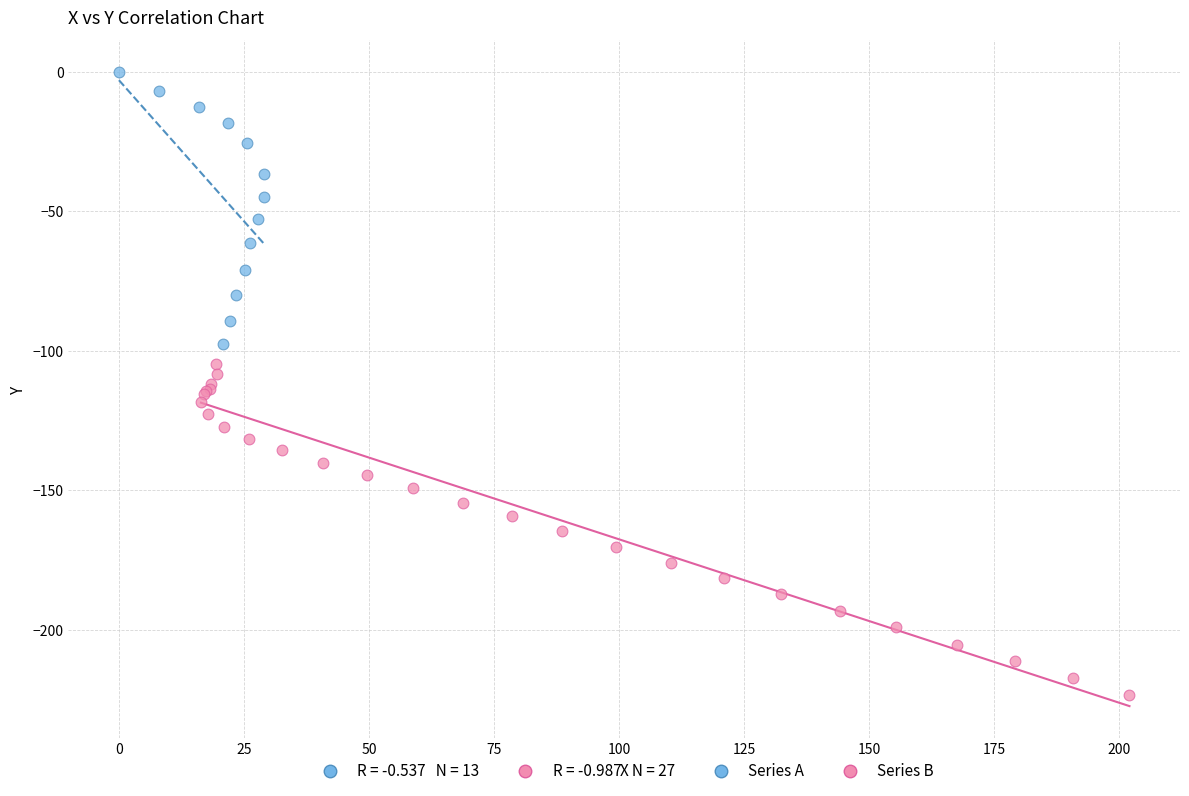

Which series contains the highest Y value?

Series A